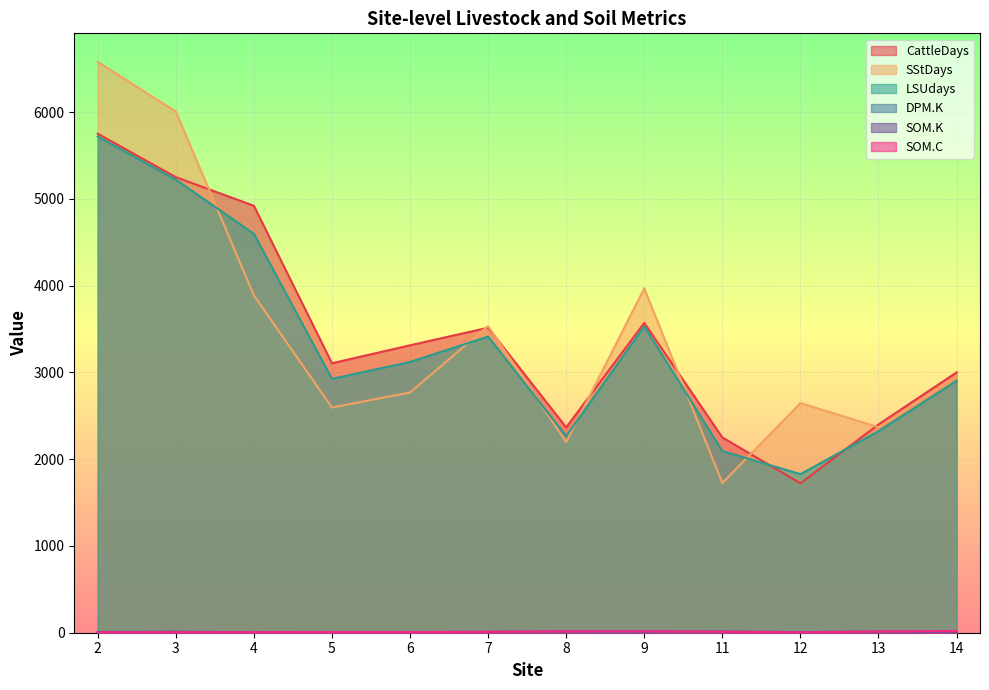

True or false: DPM.K has a value of 17.8 at 3.

False